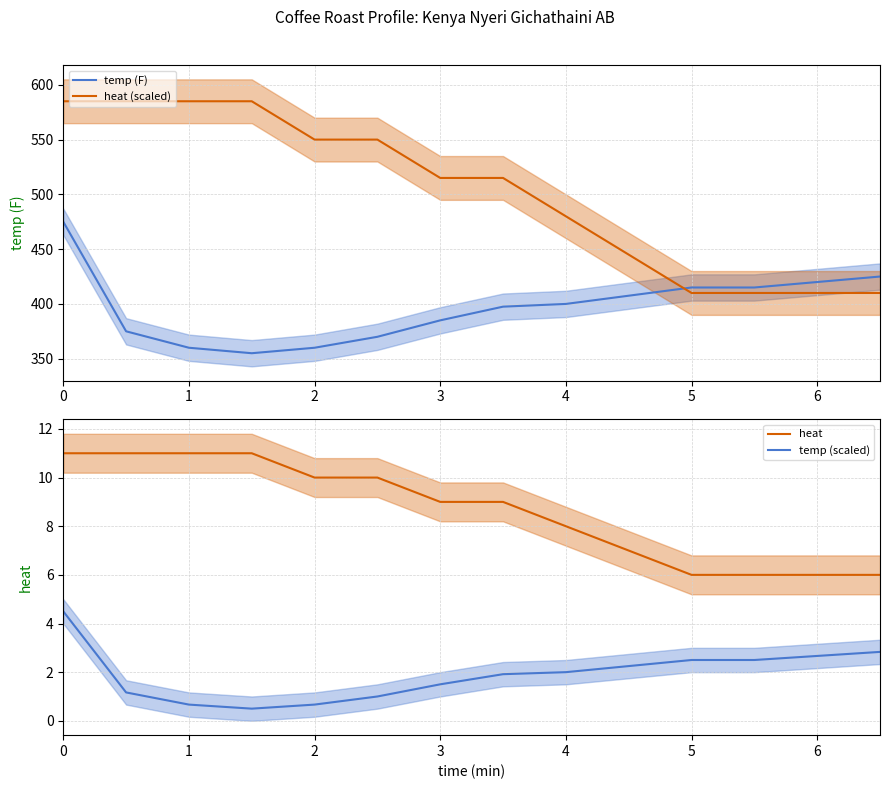

Which series has the widest spread of values?

heat (scaled)